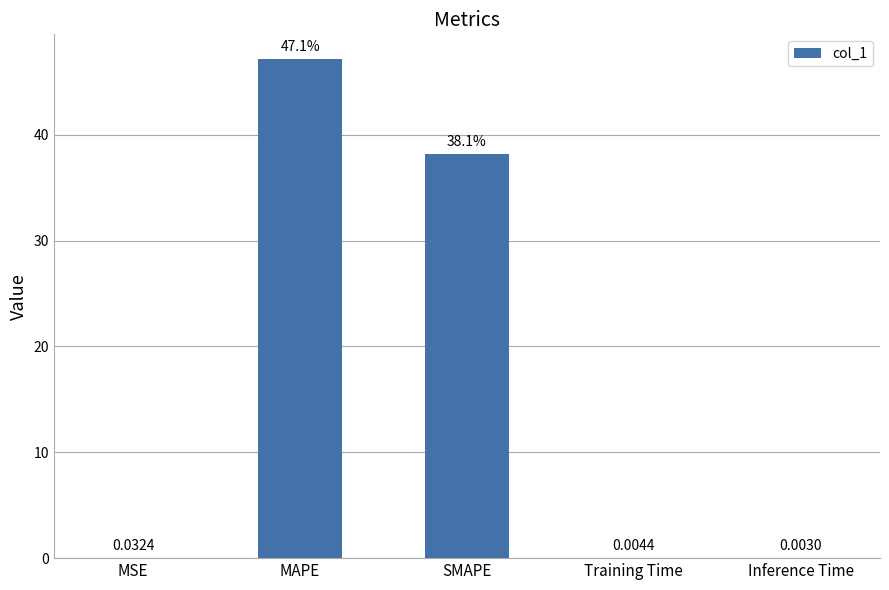

What is the average value?

17.1